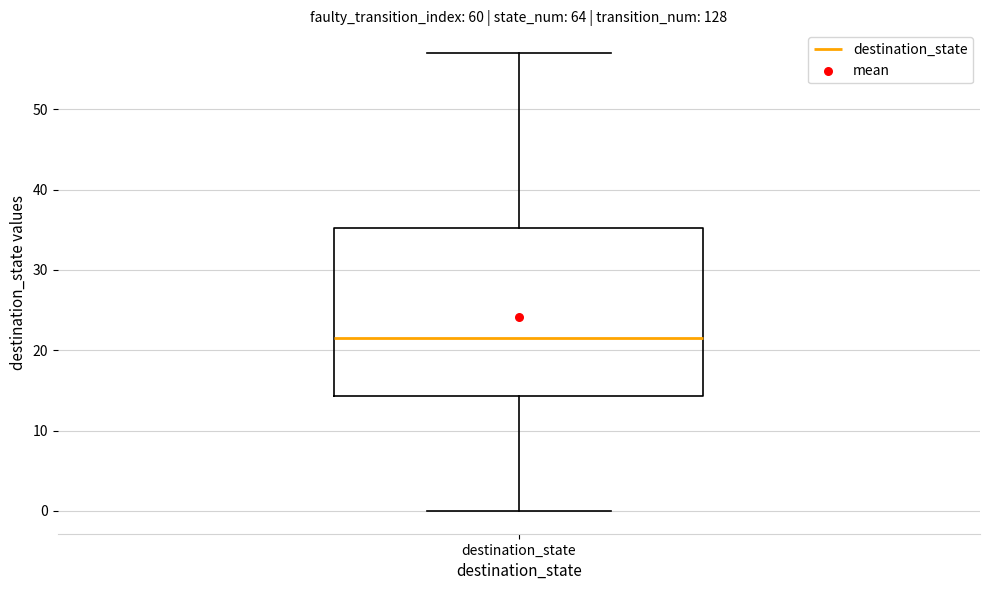

Read this box plot against the y-axis: the position of the median line, the range covered by the box, and the ends of both whiskers. The values are not printed on the chart, so give them approximately, as read against the axis.

median 22, box 14 to 35, whiskers 0 to 57